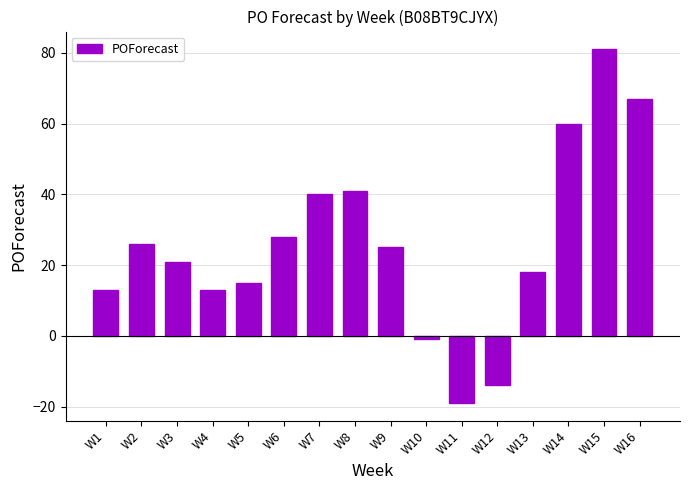

What is the value of the 5th bar from the left?

15